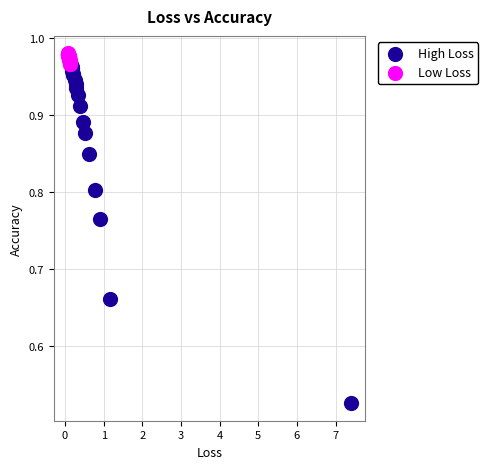

Which series contains the lowest Y value?

High Loss